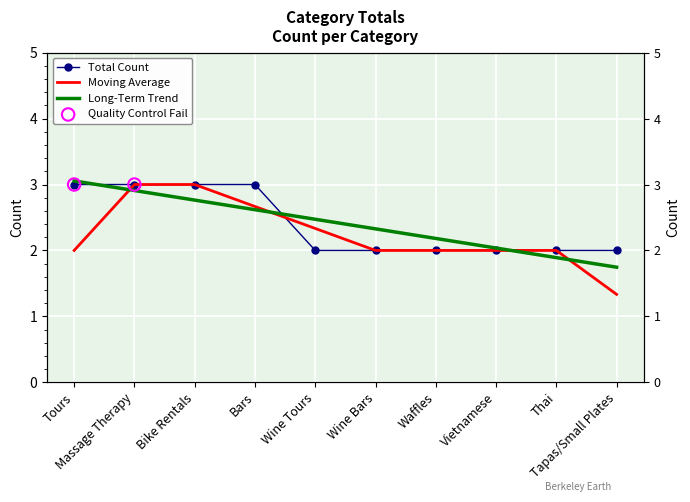

Approximately how many times larger is the value at Bars compared to Tapas/Small Plates?

1.5